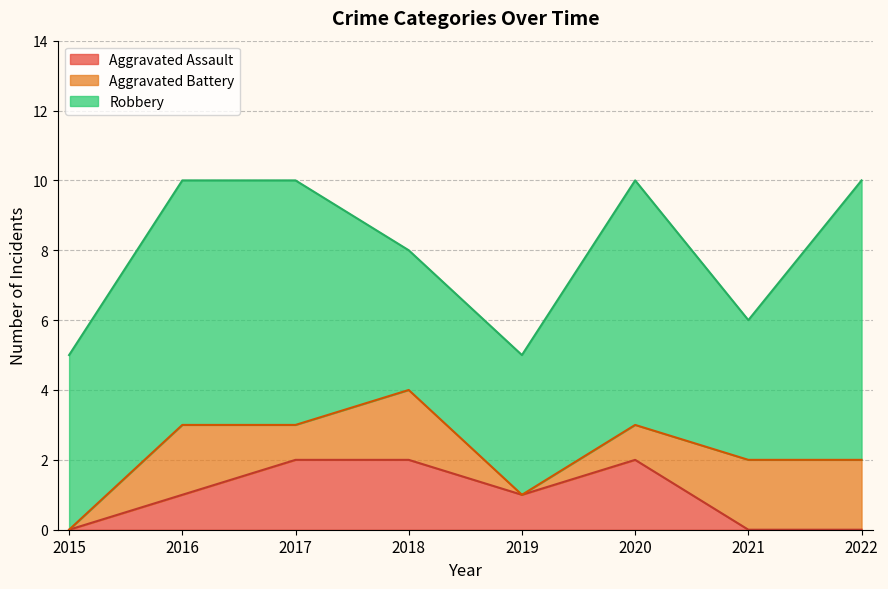

Which series has the largest total across all categories?

Robbery